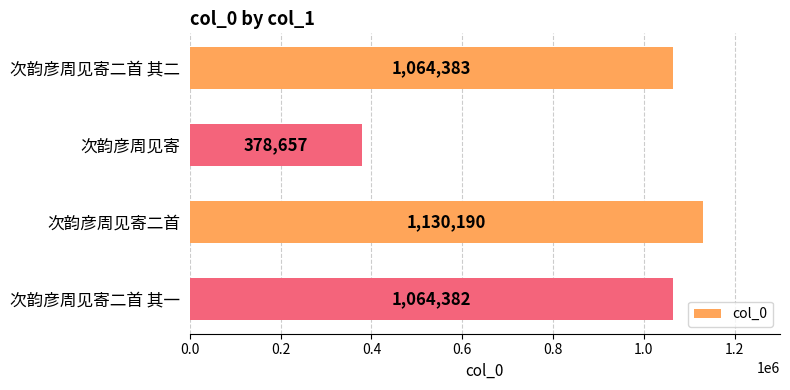

The value at 次韵彦周见寄二首 其二 is 1064383. True or false?

True